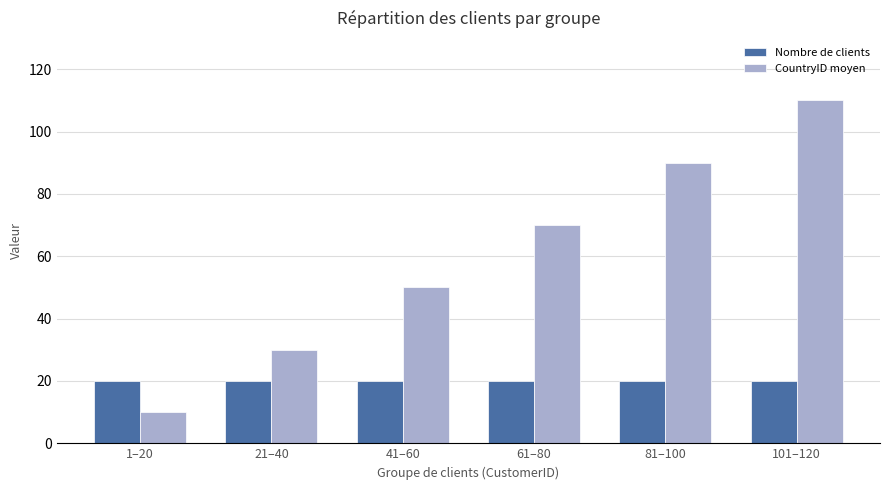

How many values in the CountryID moyen series are below 70?

3